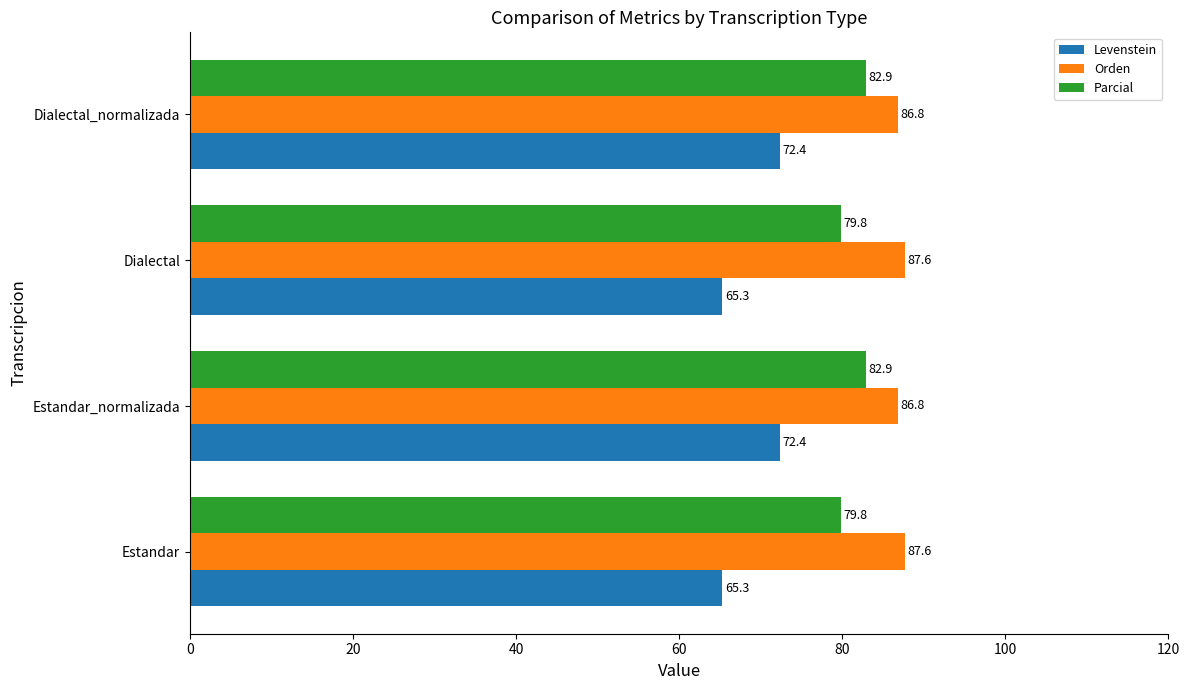

What is the minimum value shown in the chart?

65.3